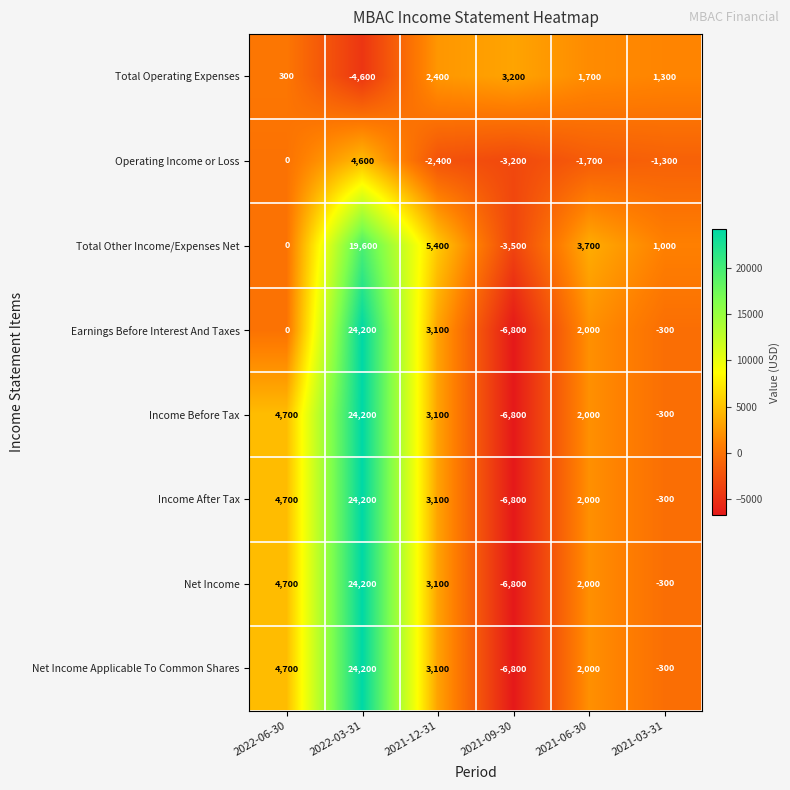

At how many categories does at least one series exceed 19769?

1